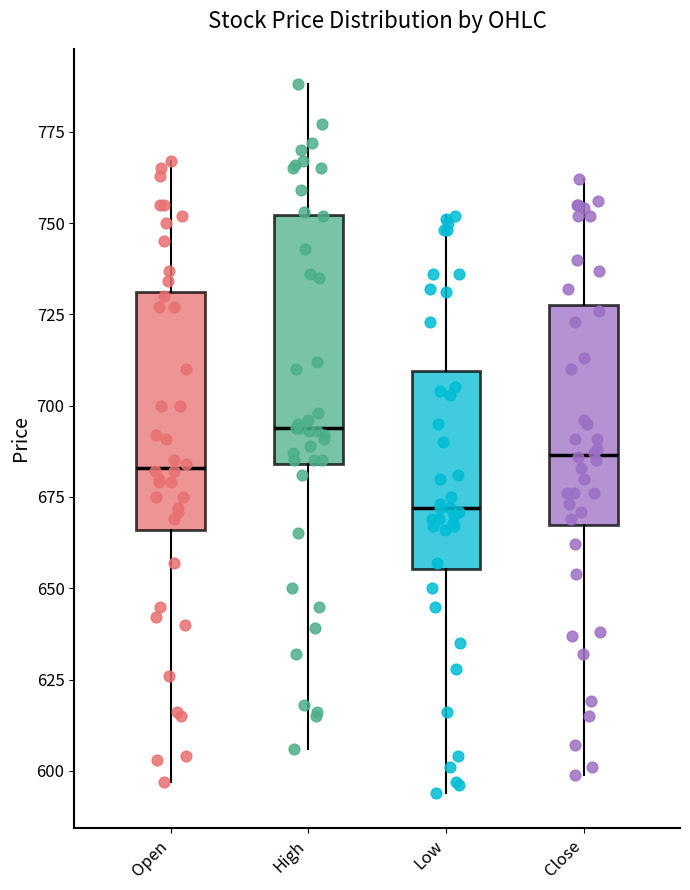

Which box has the highest median line?

High